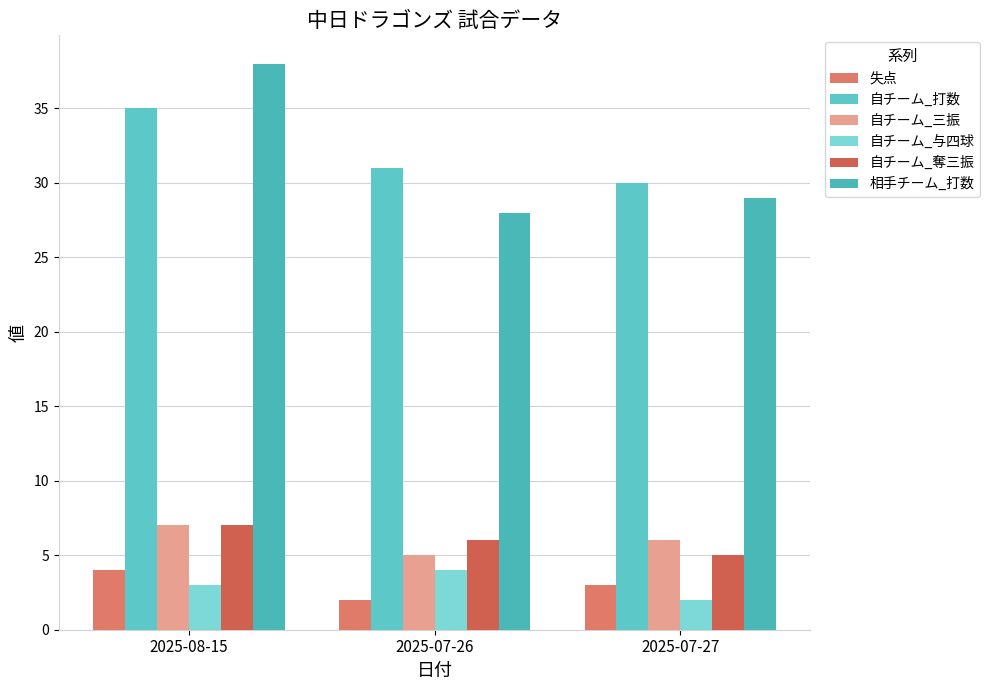

What is the total value across all series at 2025-08-15?

94